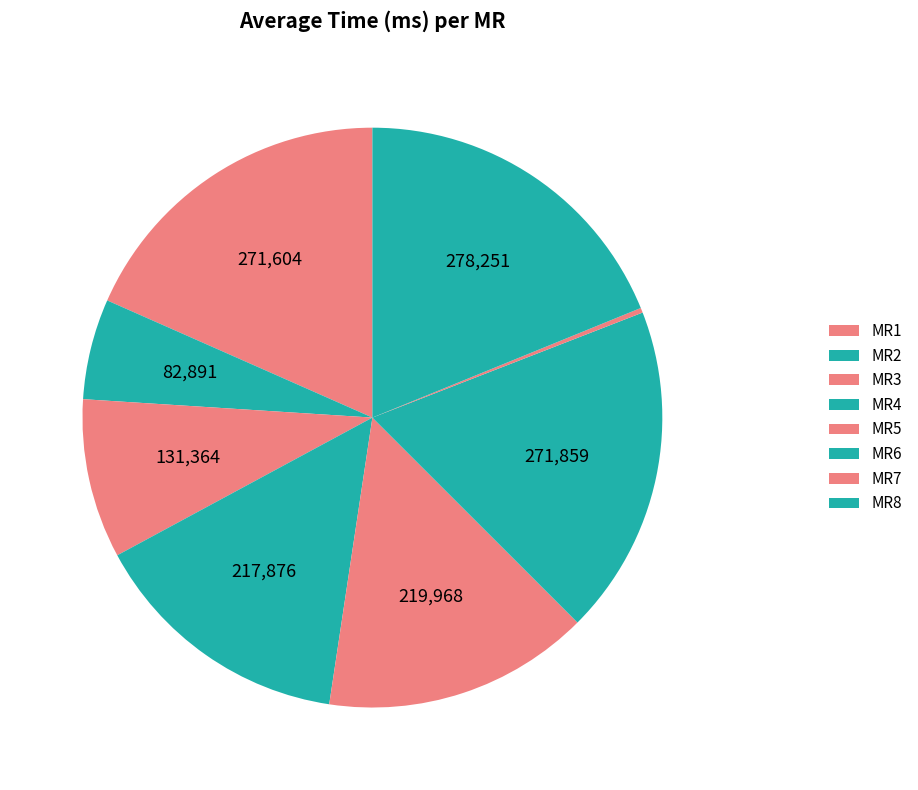

To the nearest percent, what is the difference between the largest and smallest slice percentages?

19%